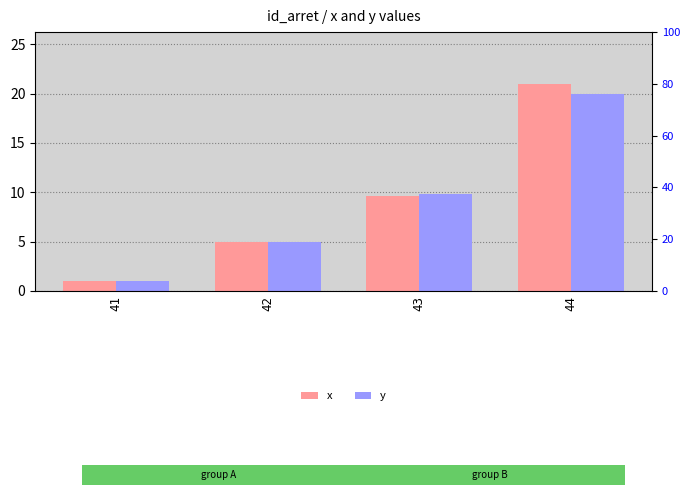

Where is x nearest to the value 11?

43